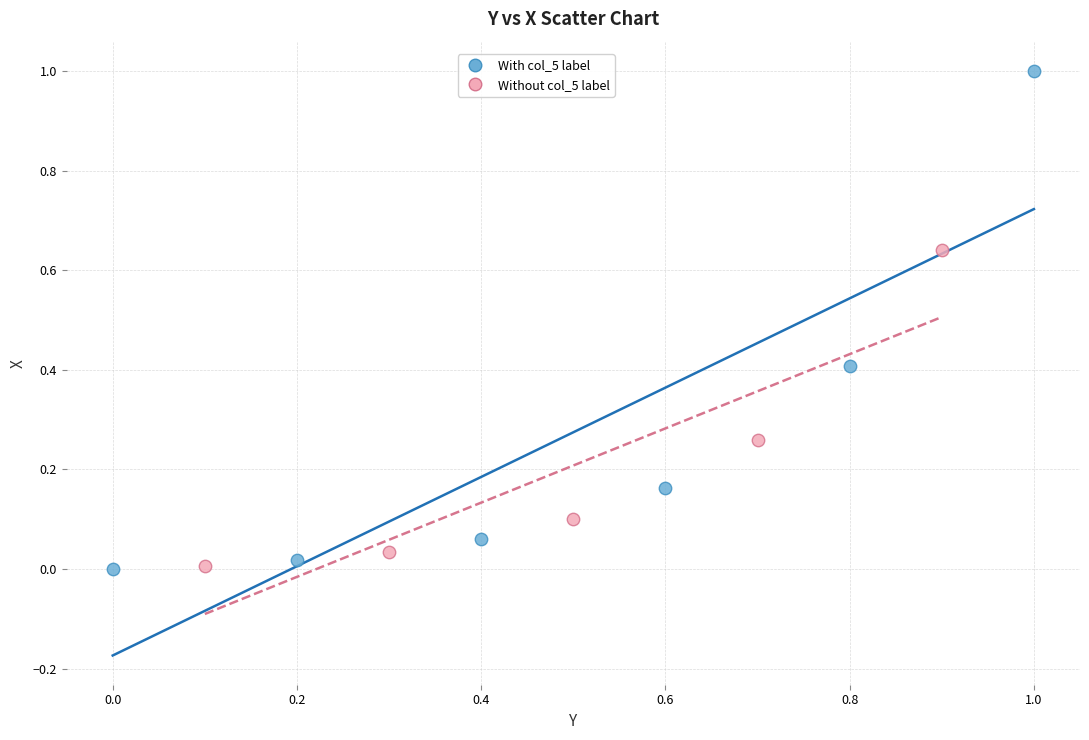

Which series has the largest Y range (max minus min)?

With col_5 label